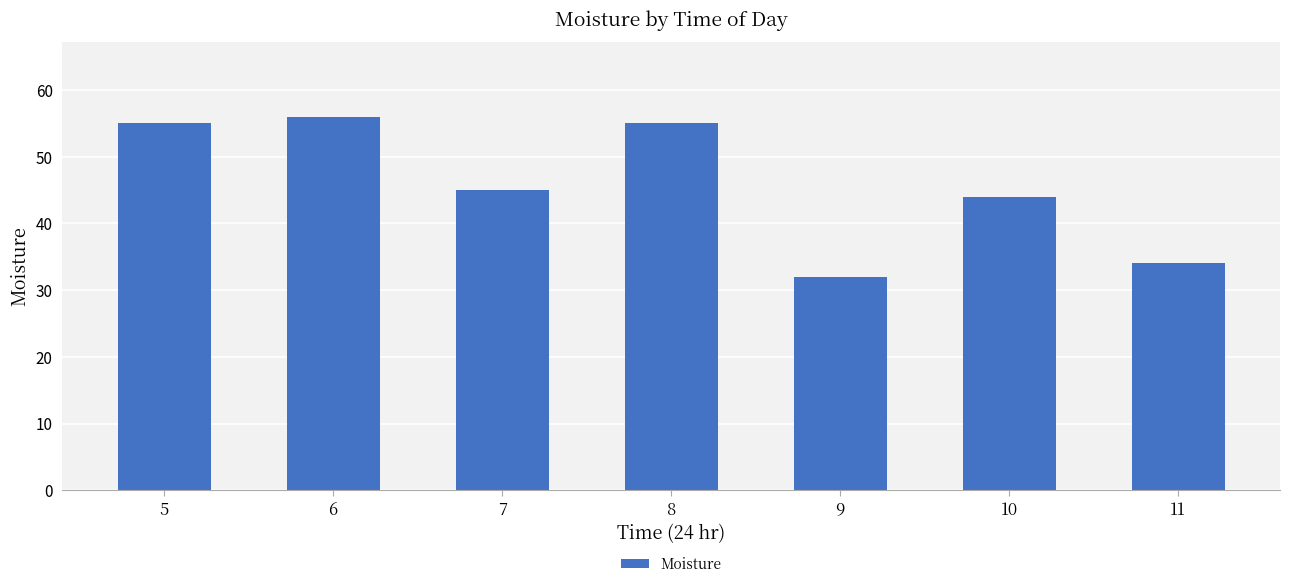

The chart shows a value of 55 at 8. True or false?

True